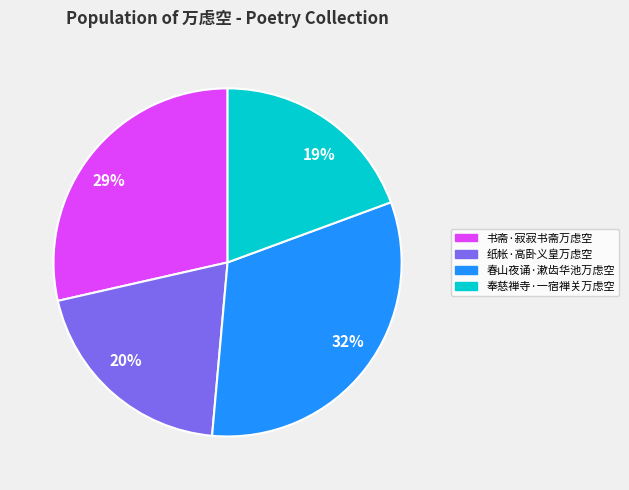

Which category has the smallest portion of the pie?

奉慈禅寺·一宿禅关万虑空